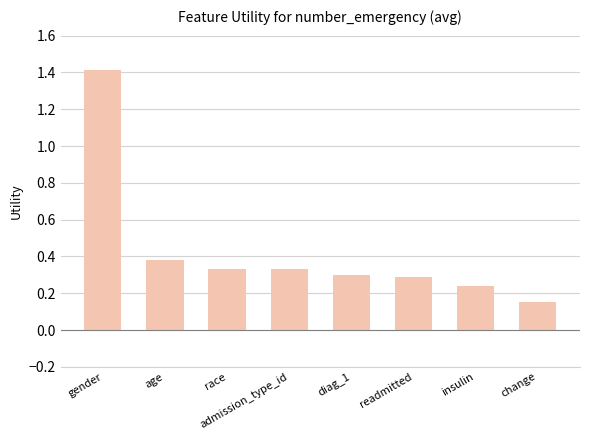

Which label corresponds to the smallest value in the chart?

change